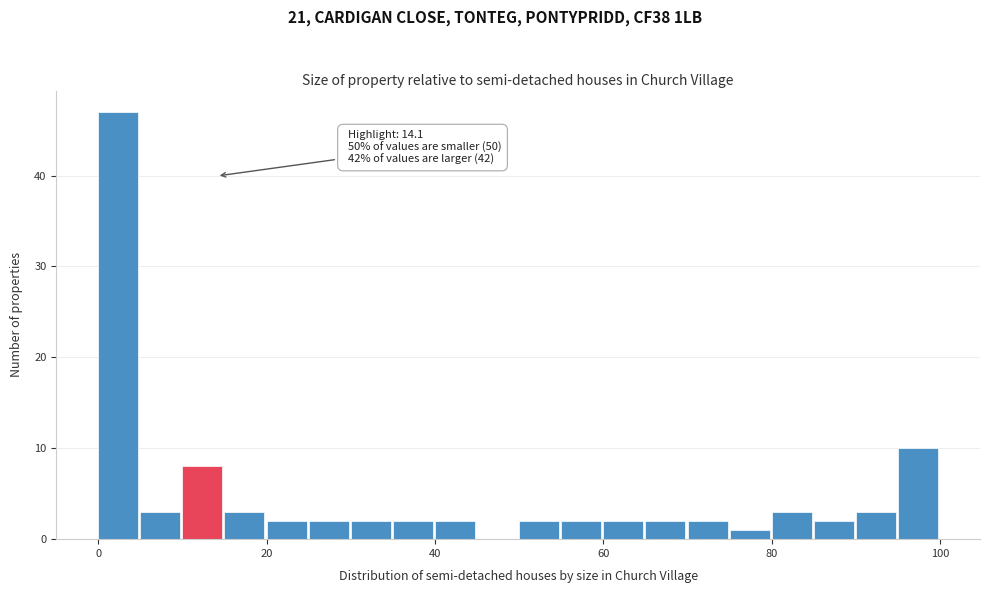

Around what value on the x-axis is the tallest bar? Give the approximate position of its centre, as read against the axis.

2